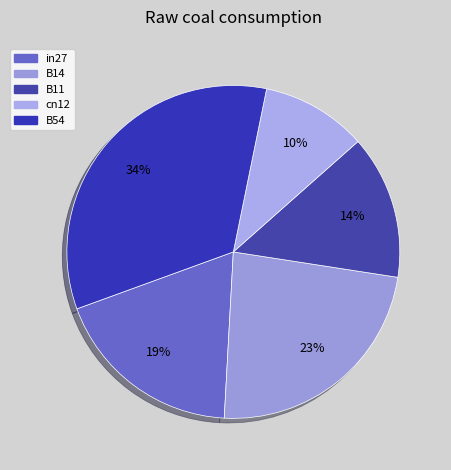

To the nearest percent, what is the difference between the largest and smallest slice percentages?

24%